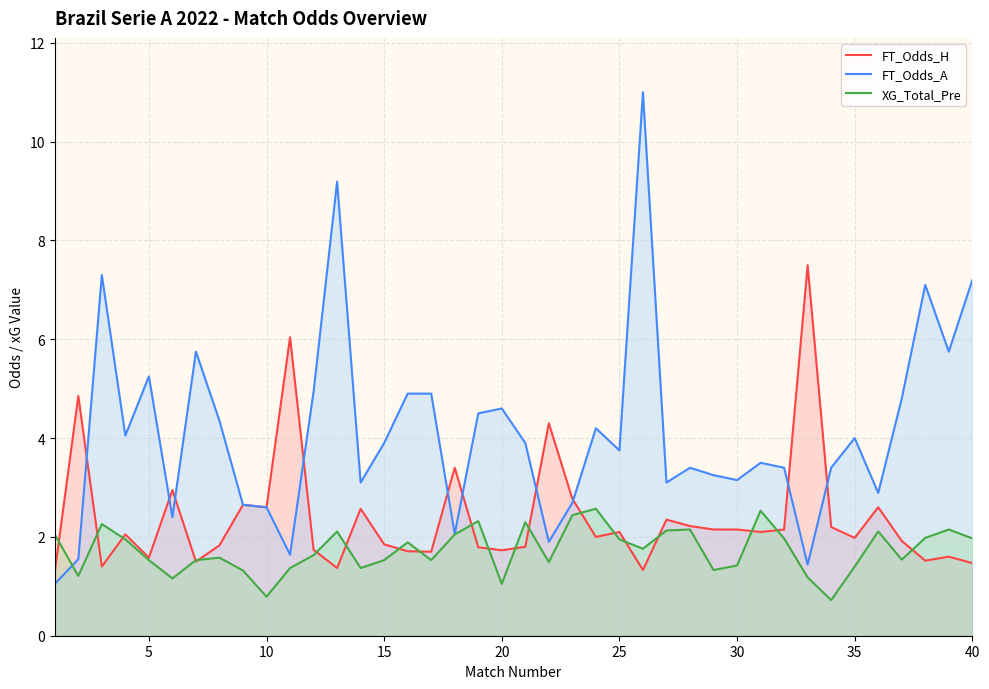

Rank the series by their maximum value, from highest to lowest.

FT_Odds_A, FT_Odds_H, XG_Total_Pre